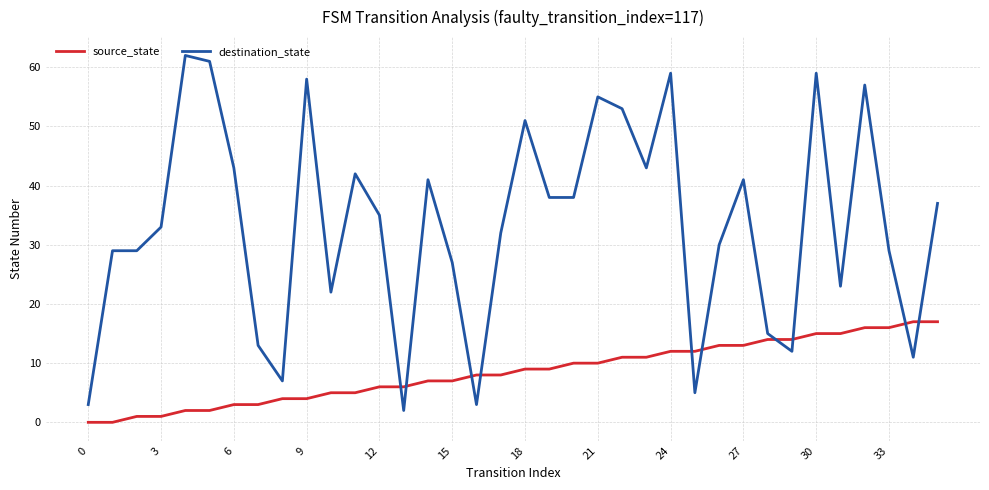

What is the greatest value displayed?

62